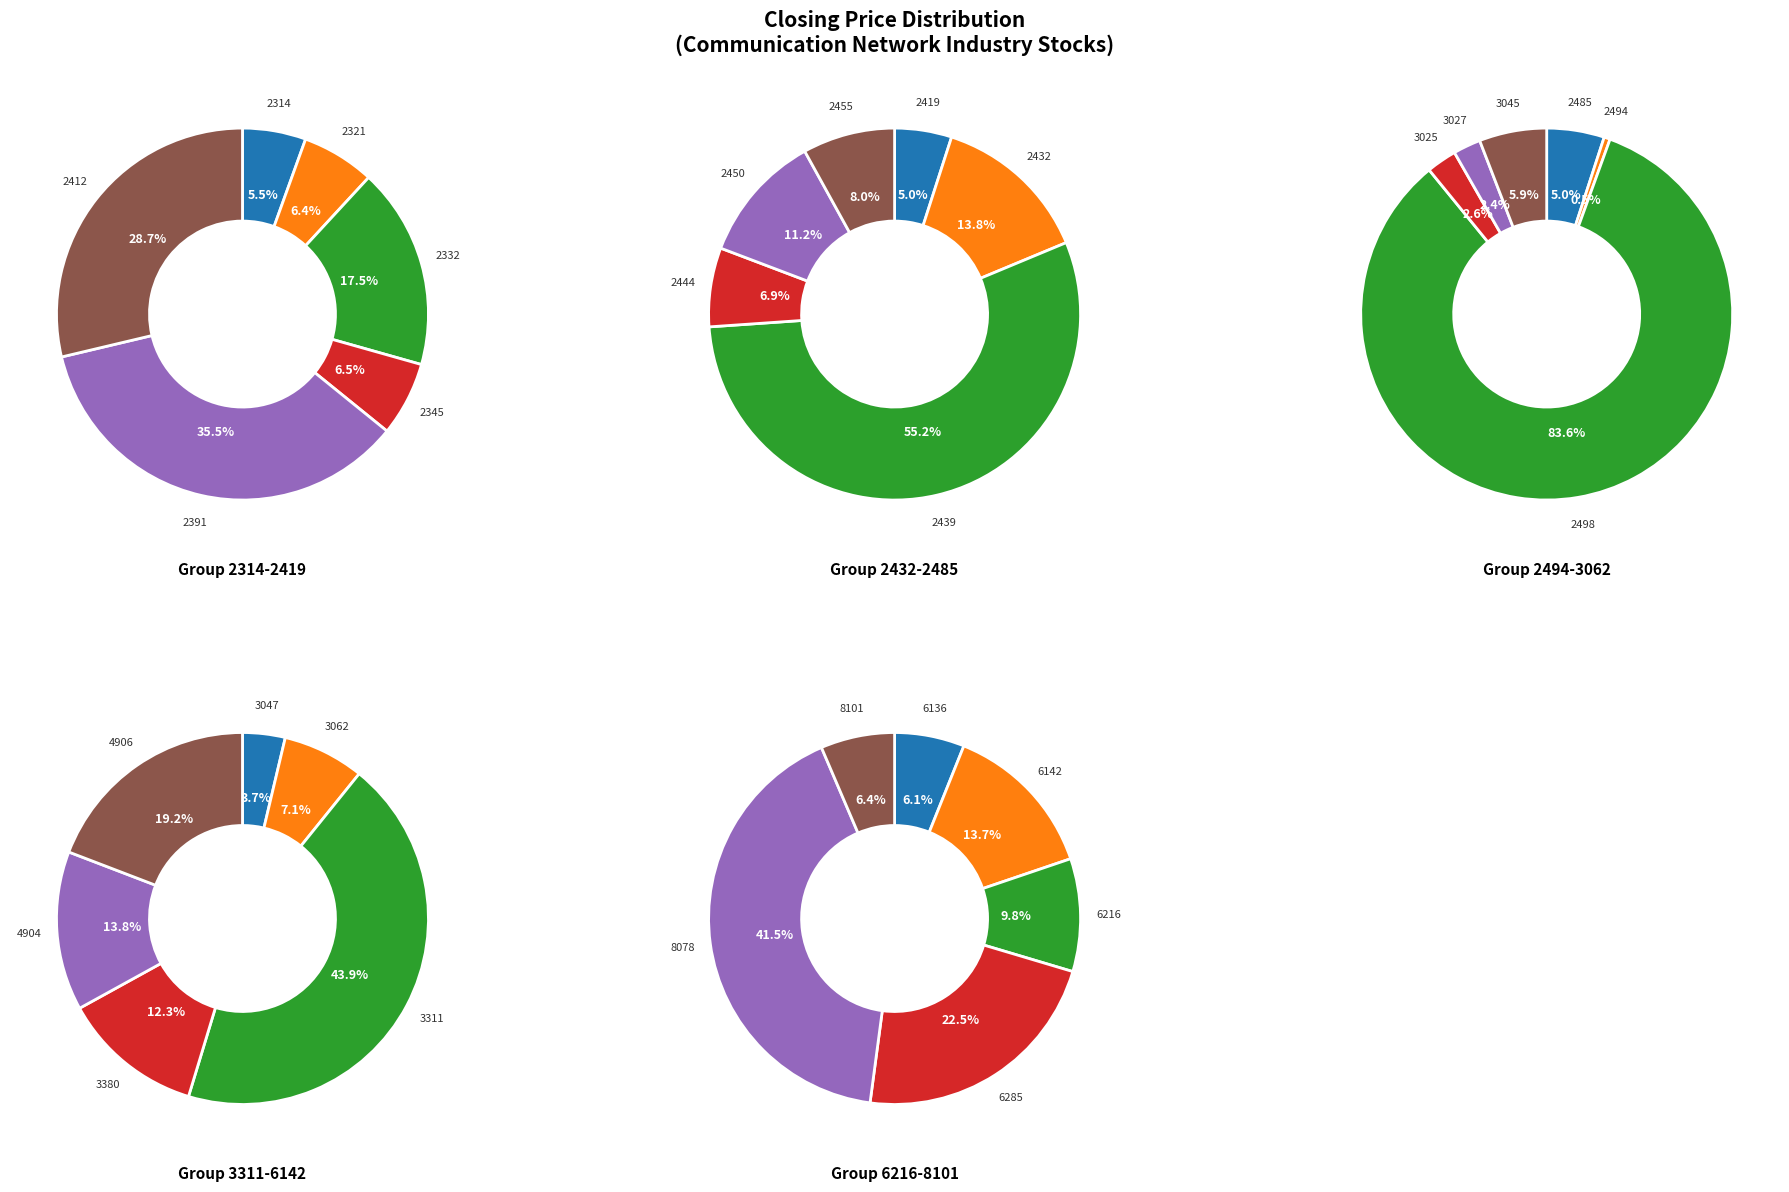

Is it true that 6136 is 11% of the pie?

False